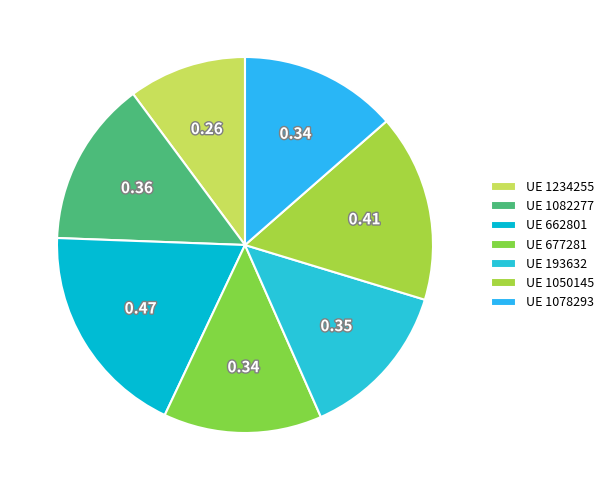

How many segments does this pie chart have?

7